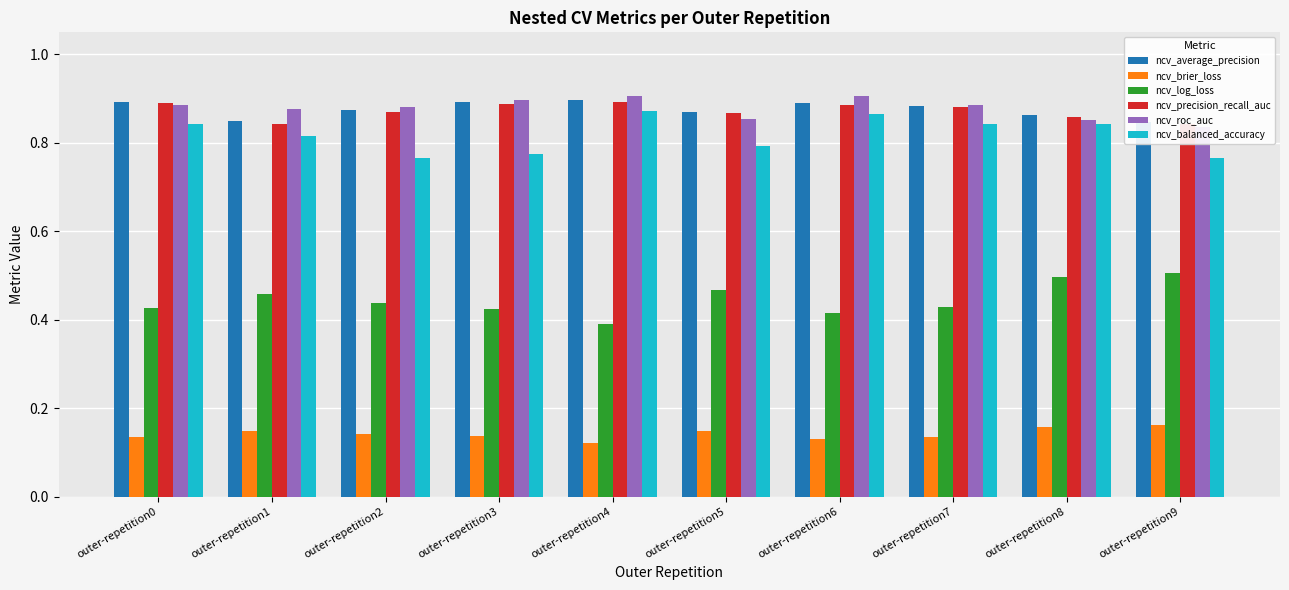

What is the sum of all ncv_balanced_accuracy values?

8.2